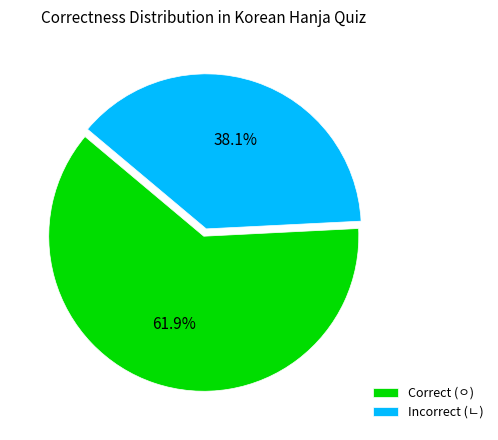

What is the total percentage of Incorrect (ㄴ) and Correct (ㅇ)?

100.0%